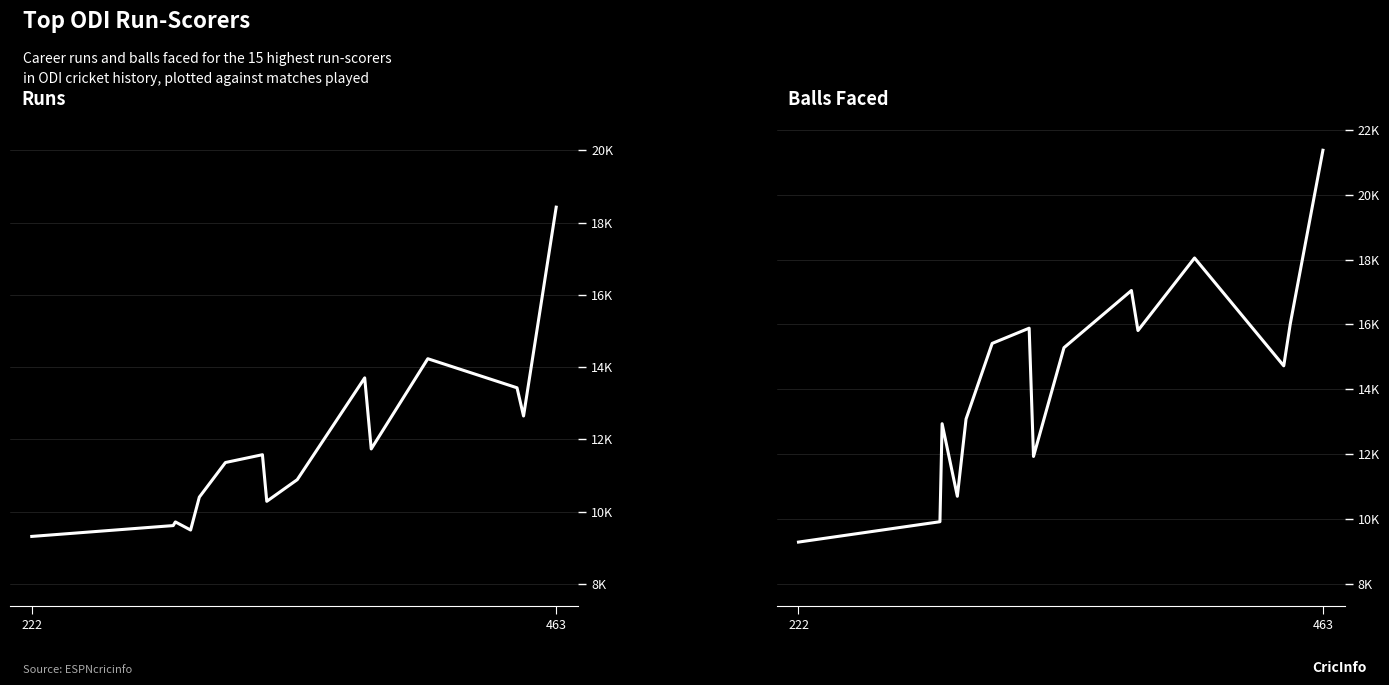

Where do Balls Faced and Runs first cross each other?

222 and 463